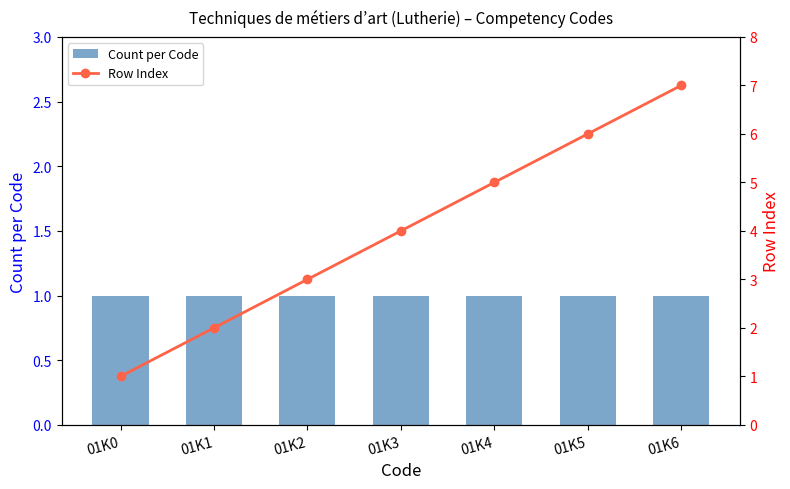

True or false: Count per Code has a value of 1 at 01K5.

True